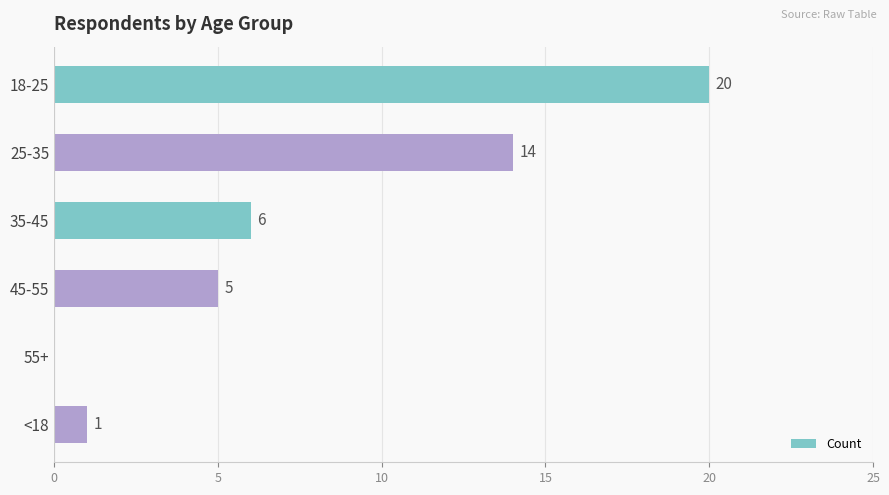

What is the approximate value at 45-55?

5